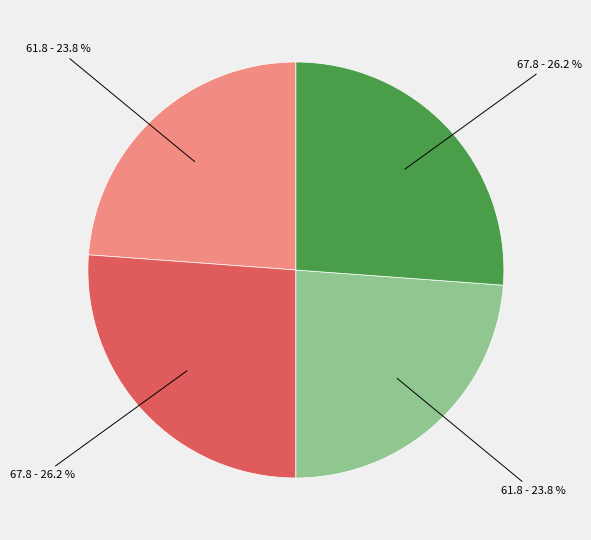

Is there any slice that represents more than half of the pie?

No